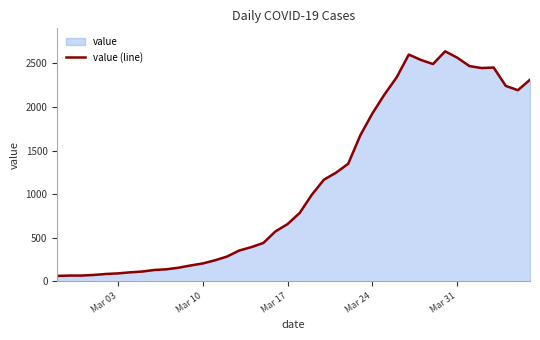

The value at Mar 03 is 90. True or false?

True